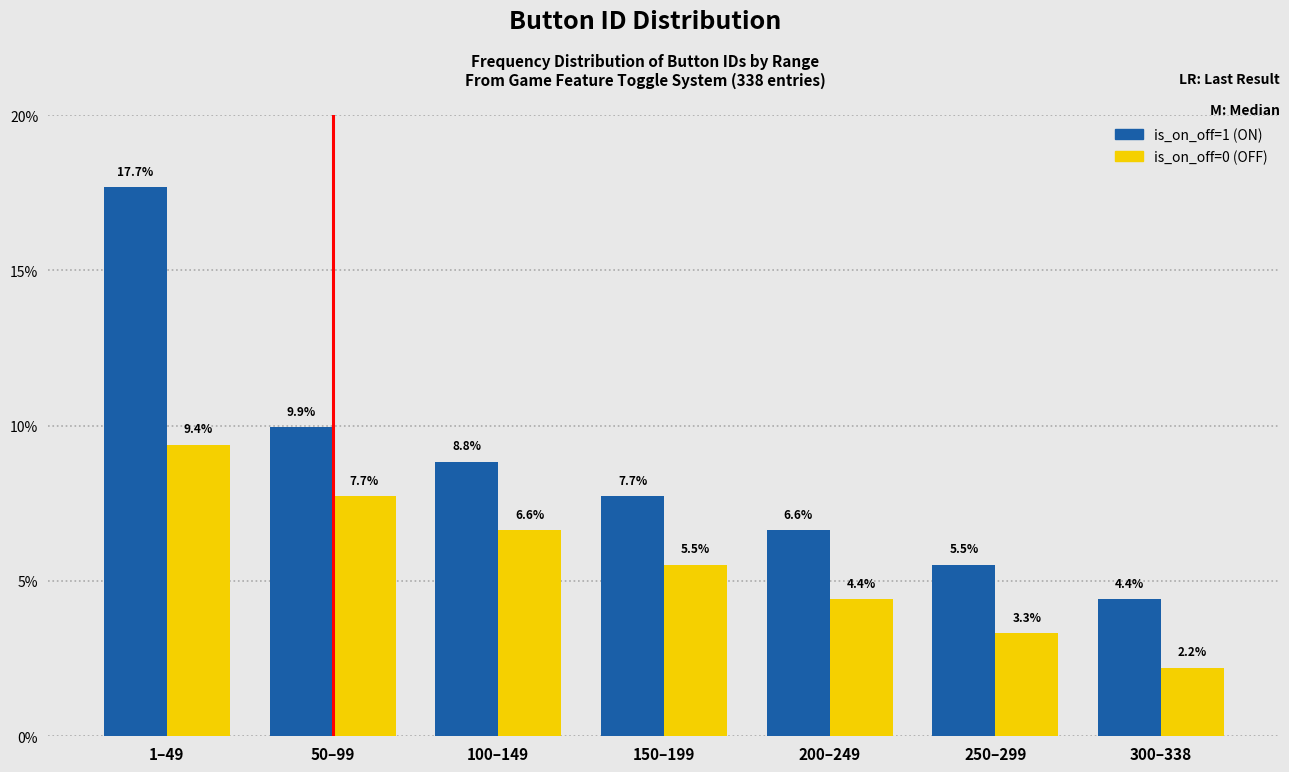

Reading left to right, extract all data points from this chart.

is_on_off=1 (ON): 17.7	9.9	8.8	7.7	6.6	5.5	4.4
is_on_off=0 (OFF): 9.4	7.7	6.6	5.5	4.4	3.3	2.2